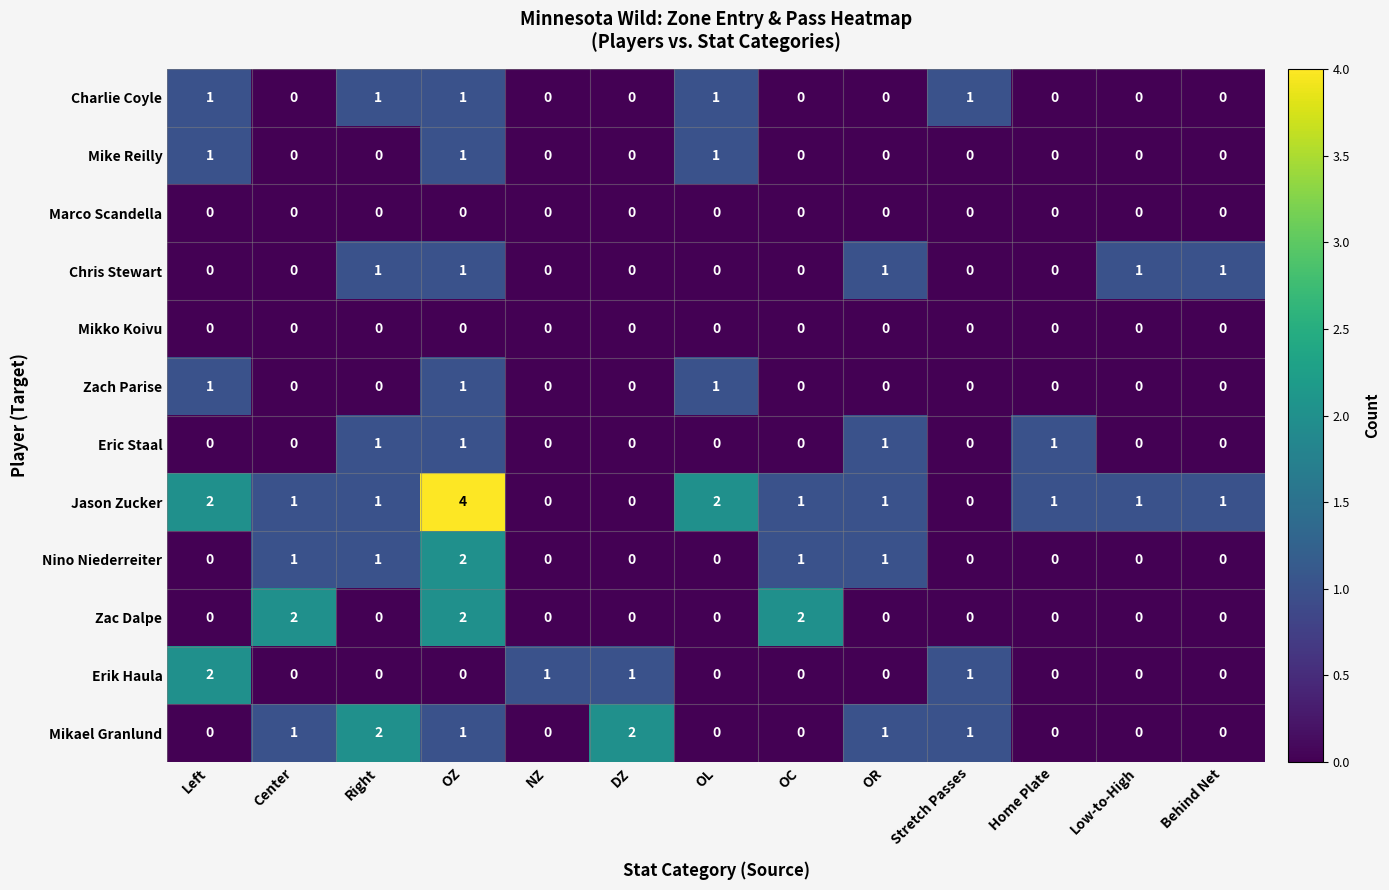

What is the sum of all Chris Stewart values?

5